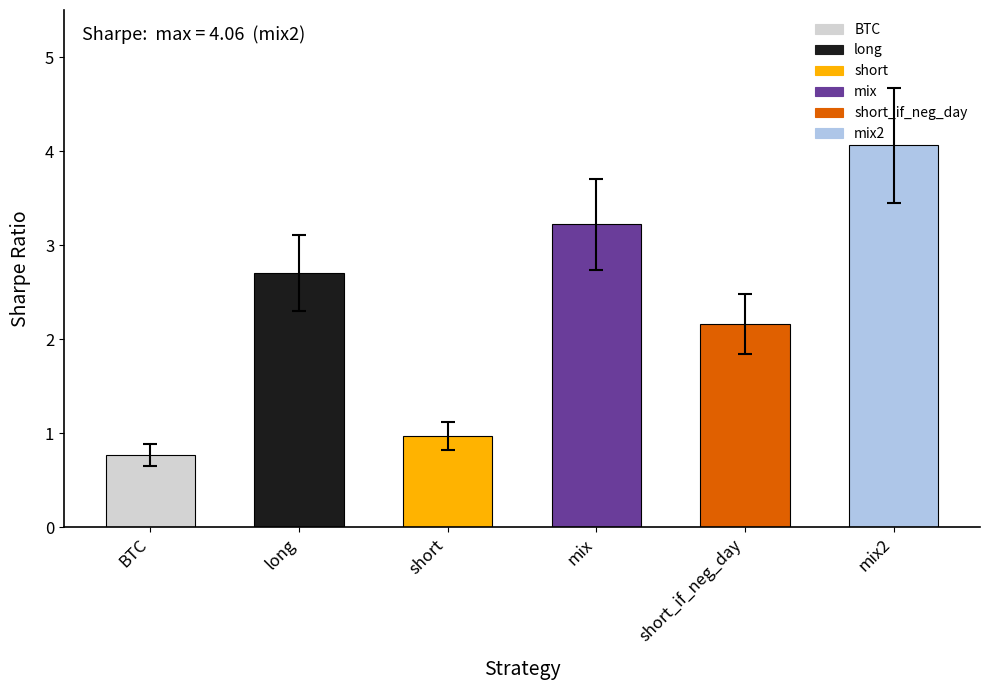

What is the label of the 2nd bar from the right?

short_if_neg_day